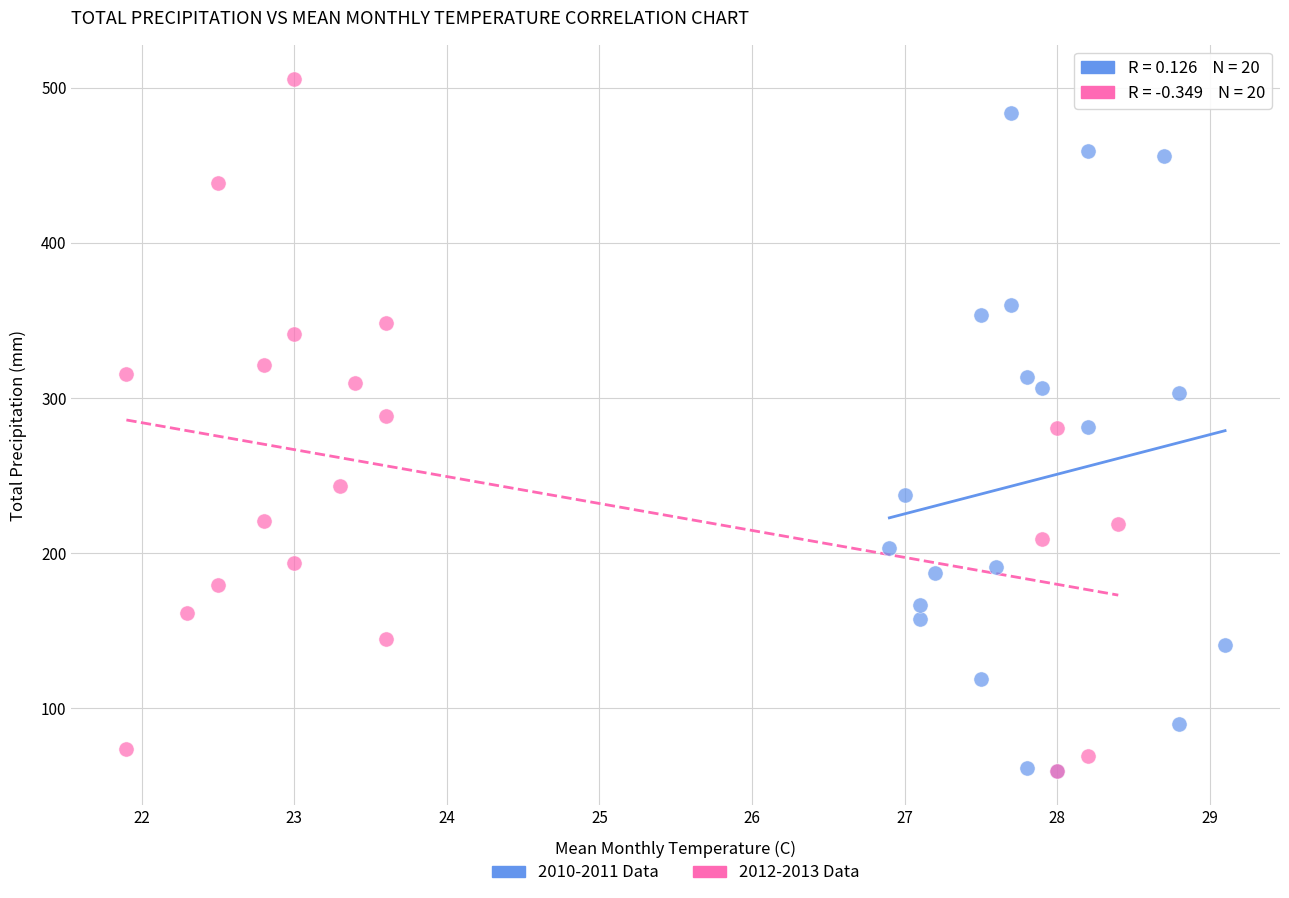

What are all the series names shown in the legend?

2010-2011 Data, 2012-2013 Data